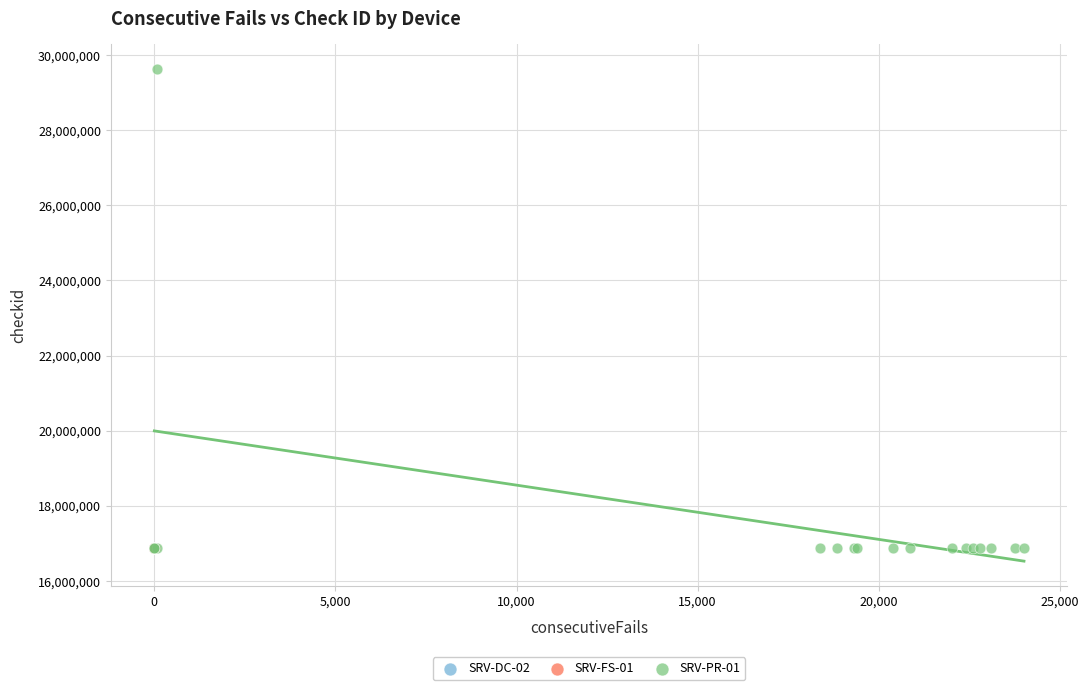

Which series contains the highest Y value?

SRV-PR-01